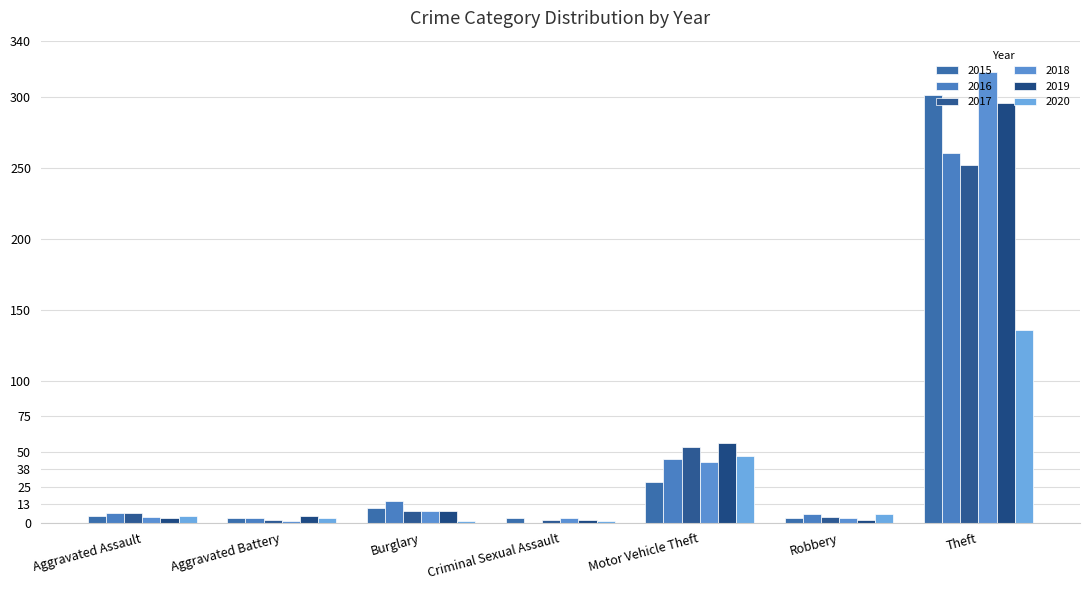

At which category is the sum across all series the highest?

Theft